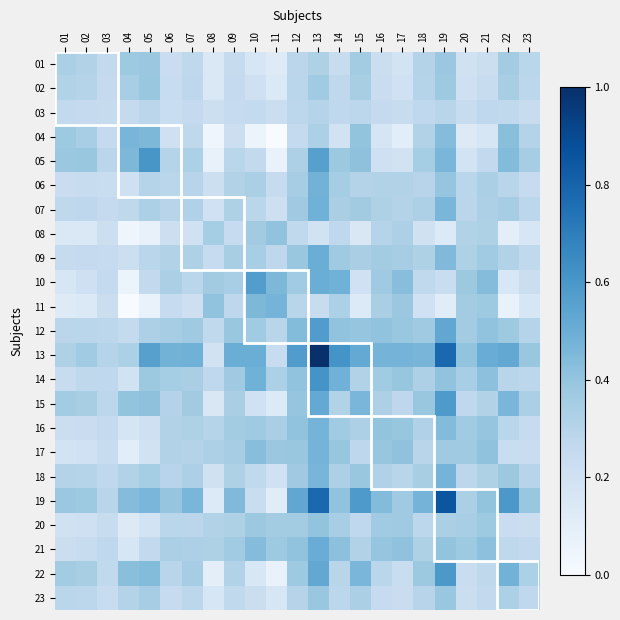

At 23, list the series in order from smallest to largest.

11, 08, 10, 20, 17, 03, 06, 16, 21, 09, 23, 07, 14, 02, 01, 18, 12, 04, 22, 15, 05, 13, 19